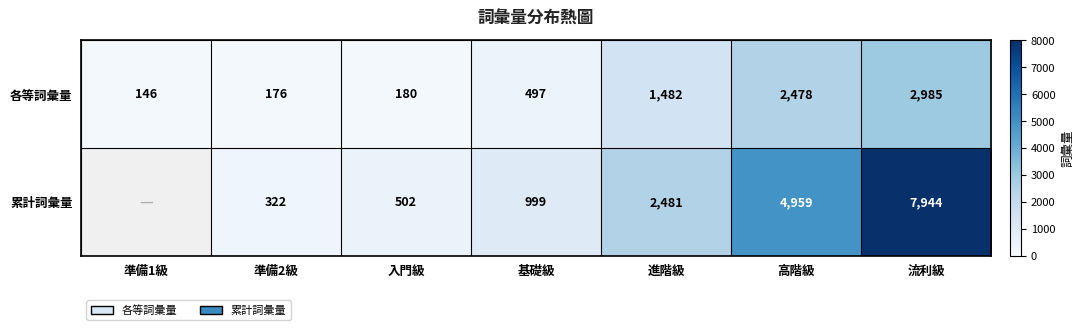

What is the greatest value displayed?

7944.0